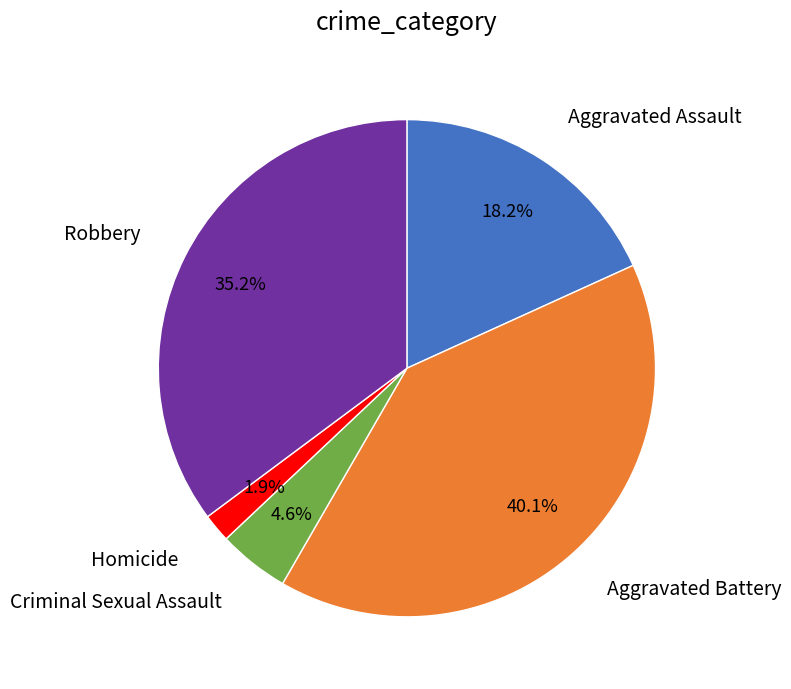

Is there any slice that represents more than half of the pie?

No